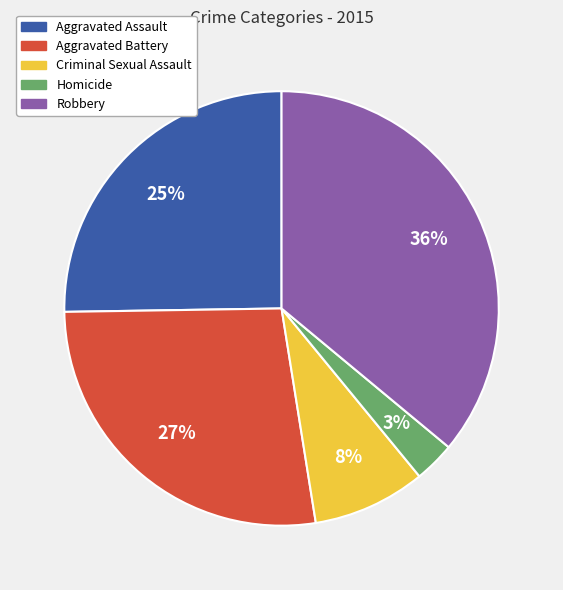

The Aggravated Battery slice represents 27% of the pie. True or false?

True